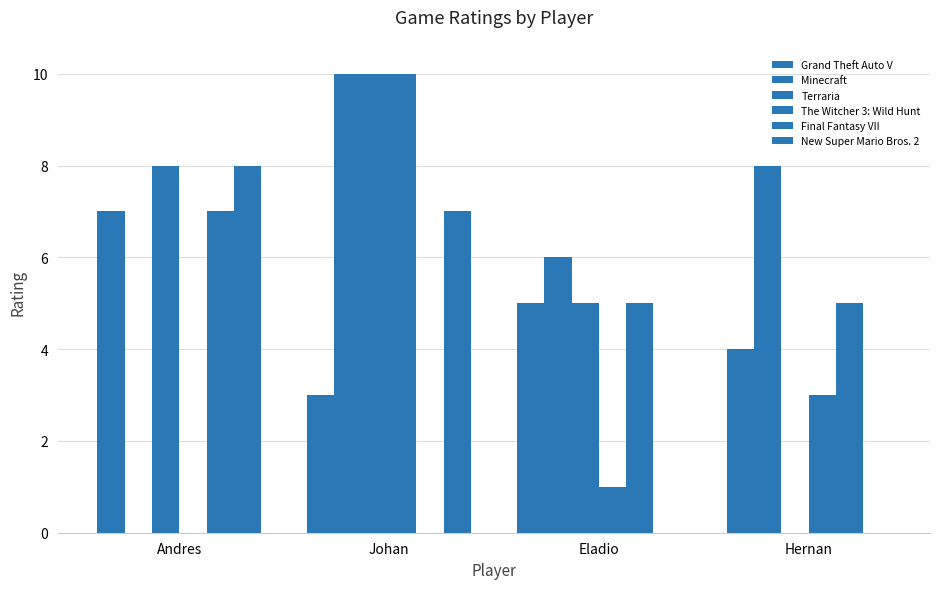

Which category has the lowest value across all series?

Andres